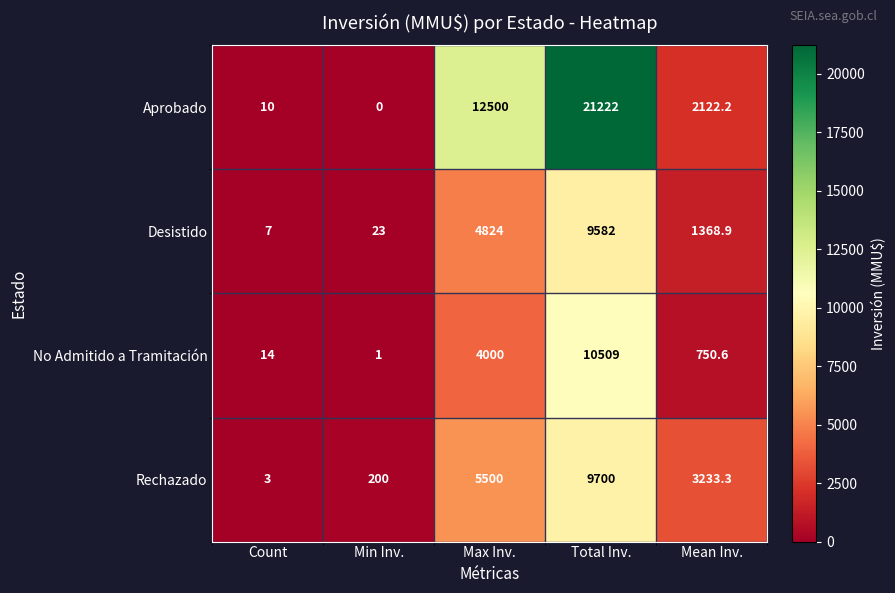

Which label corresponds to the largest value in the chart?

Total Inv.